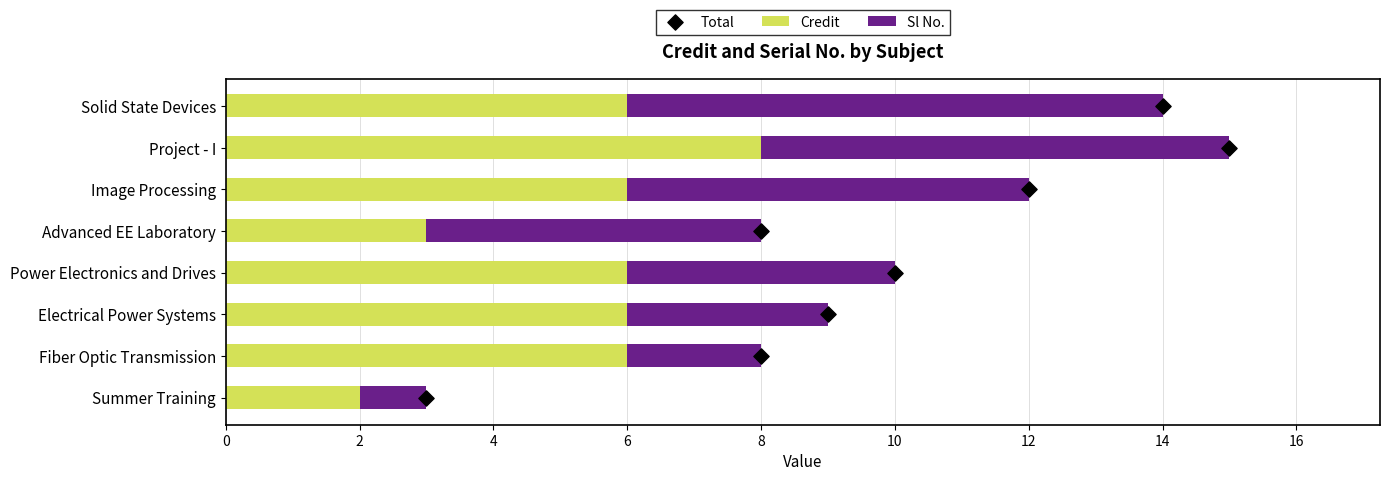

Which series reaches the minimum Y coordinate?

Total